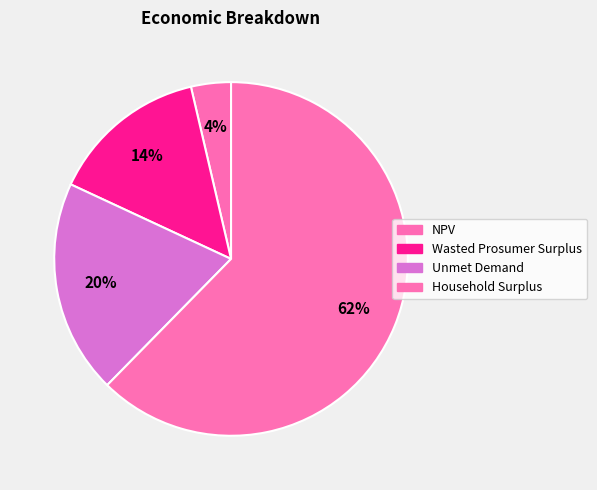

What is the smallest slice in the pie chart?

NPV